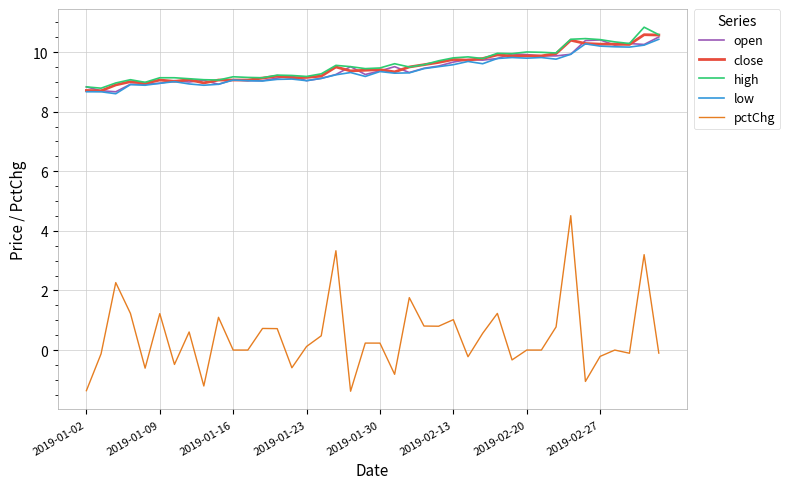

What is the highest value of the open series?

10.5